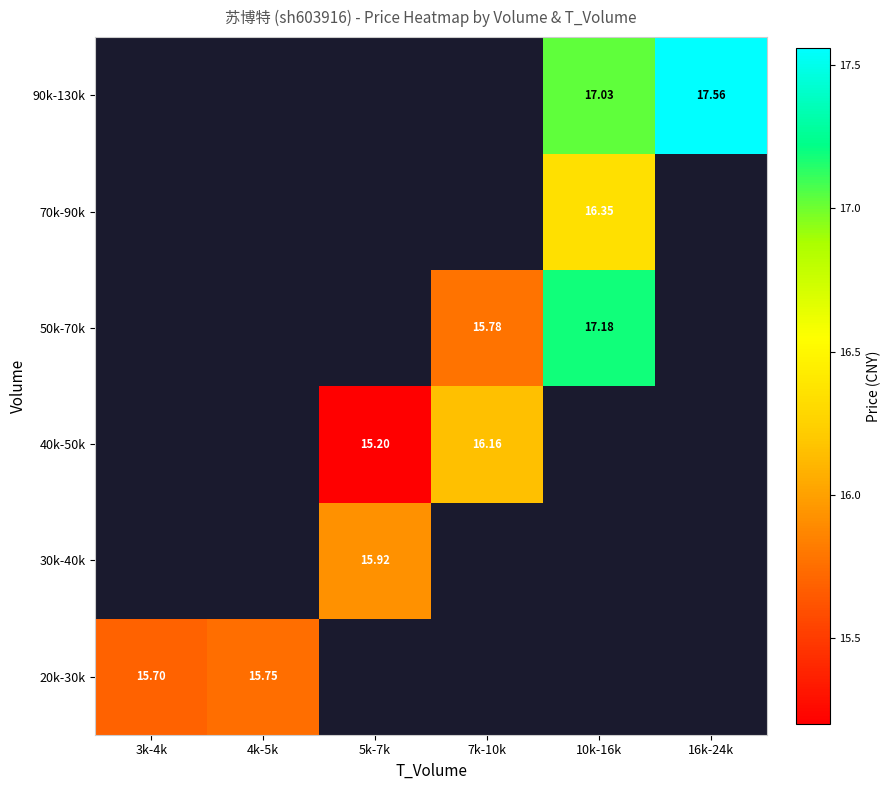

Which category has the highest value across all series?

16k-24k